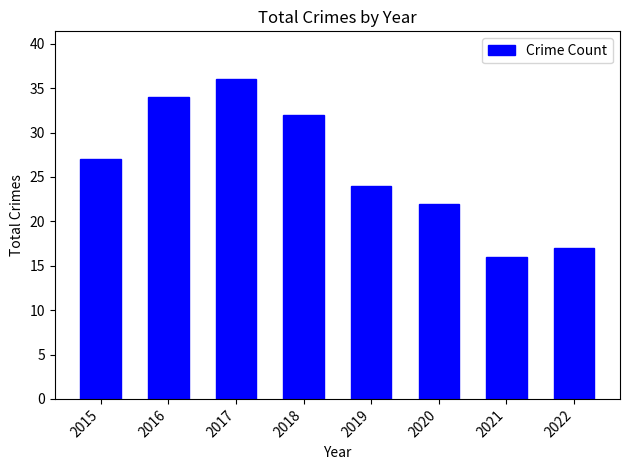

Rank the categories by value from highest to lowest.

2017, 2016, 2018, 2015, 2019, 2020, 2022, 2021